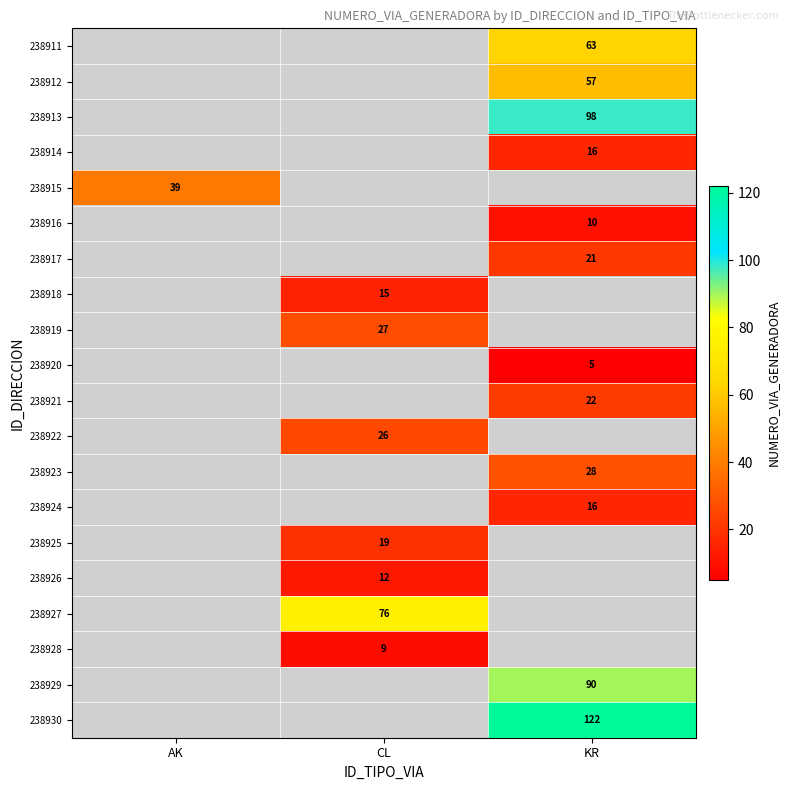

True or false: 238913 has a value of 55 at KR.

False